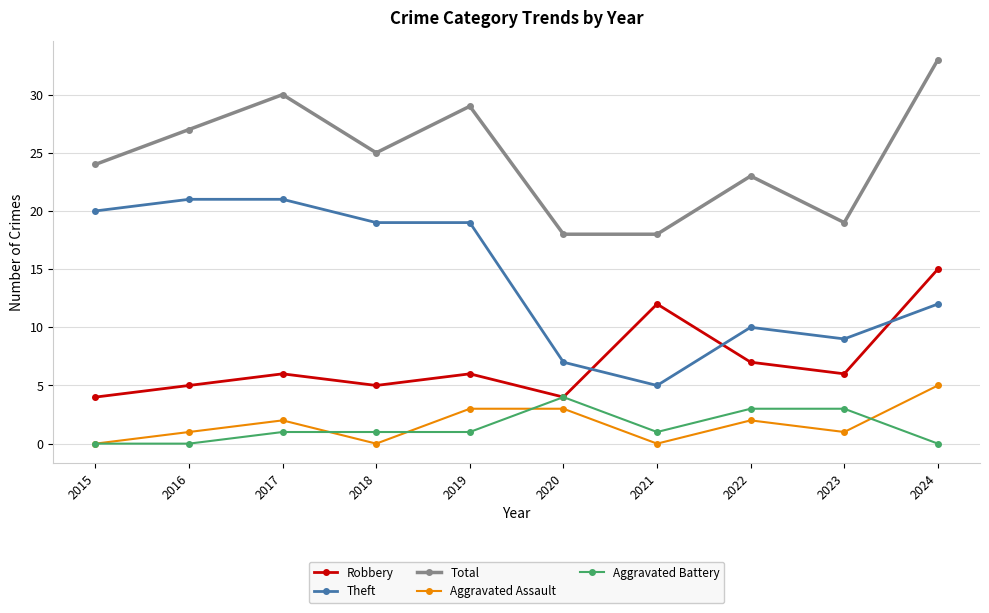

How many data points does each series have?

10